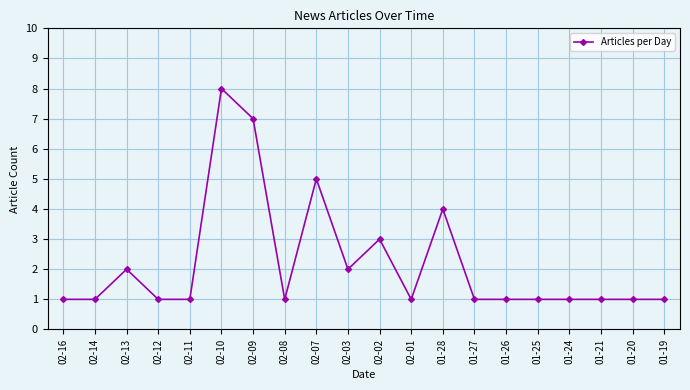

Which label corresponds to the largest value in the chart?

02-10